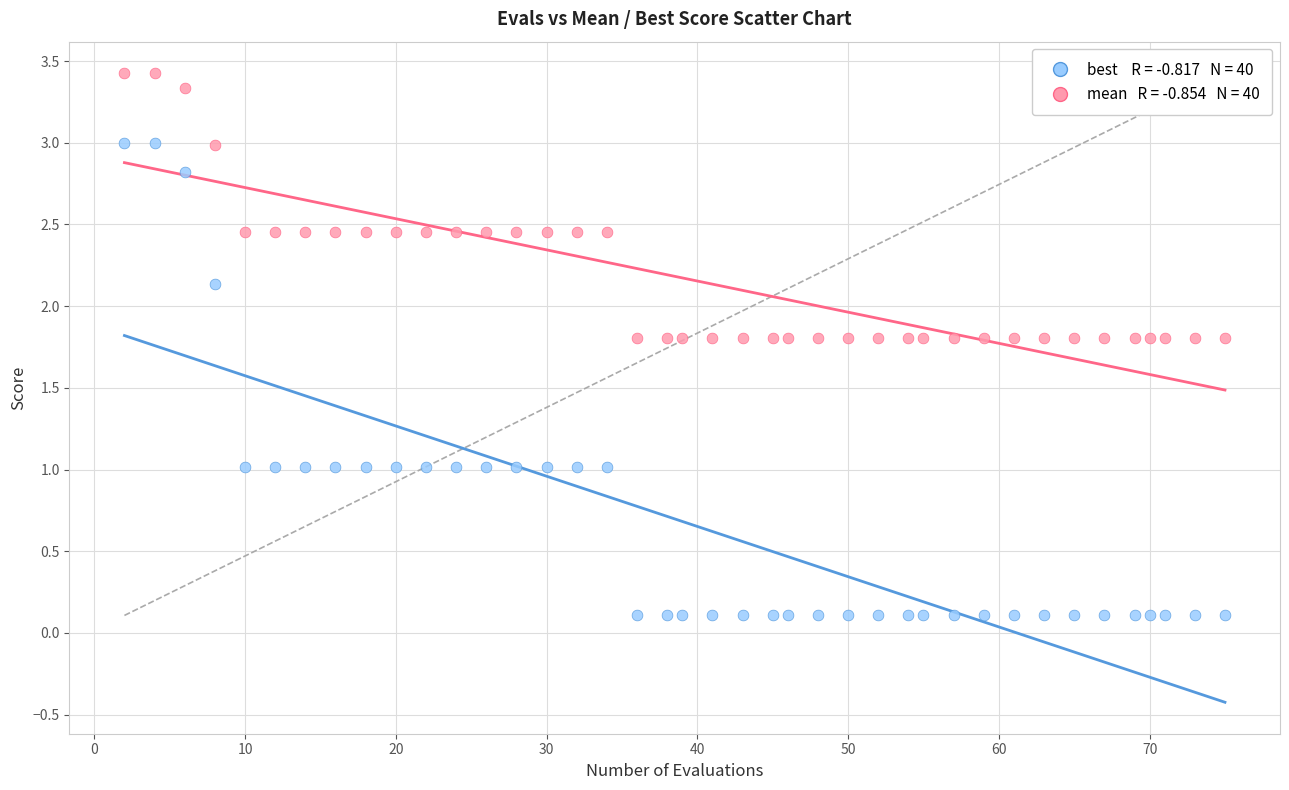

Across all data points, what is the range of Y values (max minus min)?

3.3